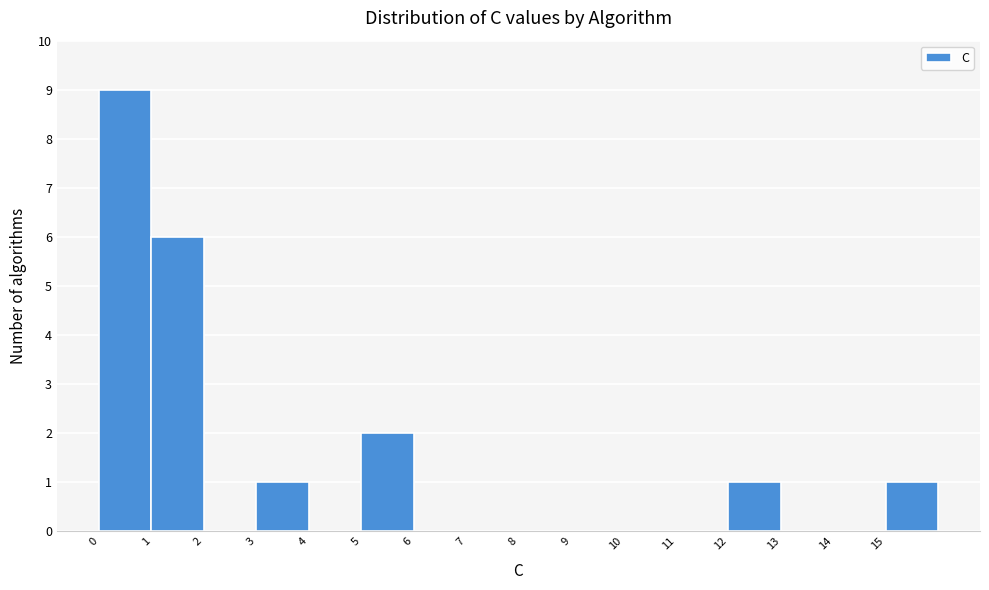

Reading left to right, list every bar in this chart as the range it spans on the x-axis followed by its height. The values are not printed on the chart, so give them approximately, as read against the axis.

0 to 1: 9
1 to 2: 6
2 to 3: 0
3 to 4: 1
4 to 5: 0
5 to 6: 2
6 to 7: 0
7 to 8: 0
8 to 9: 0
9 to 10: 0
10 to 11: 0
11 to 12: 0
12 to 13: 1
13 to 14: 0
14 to 15: 0
15 to 16: 1